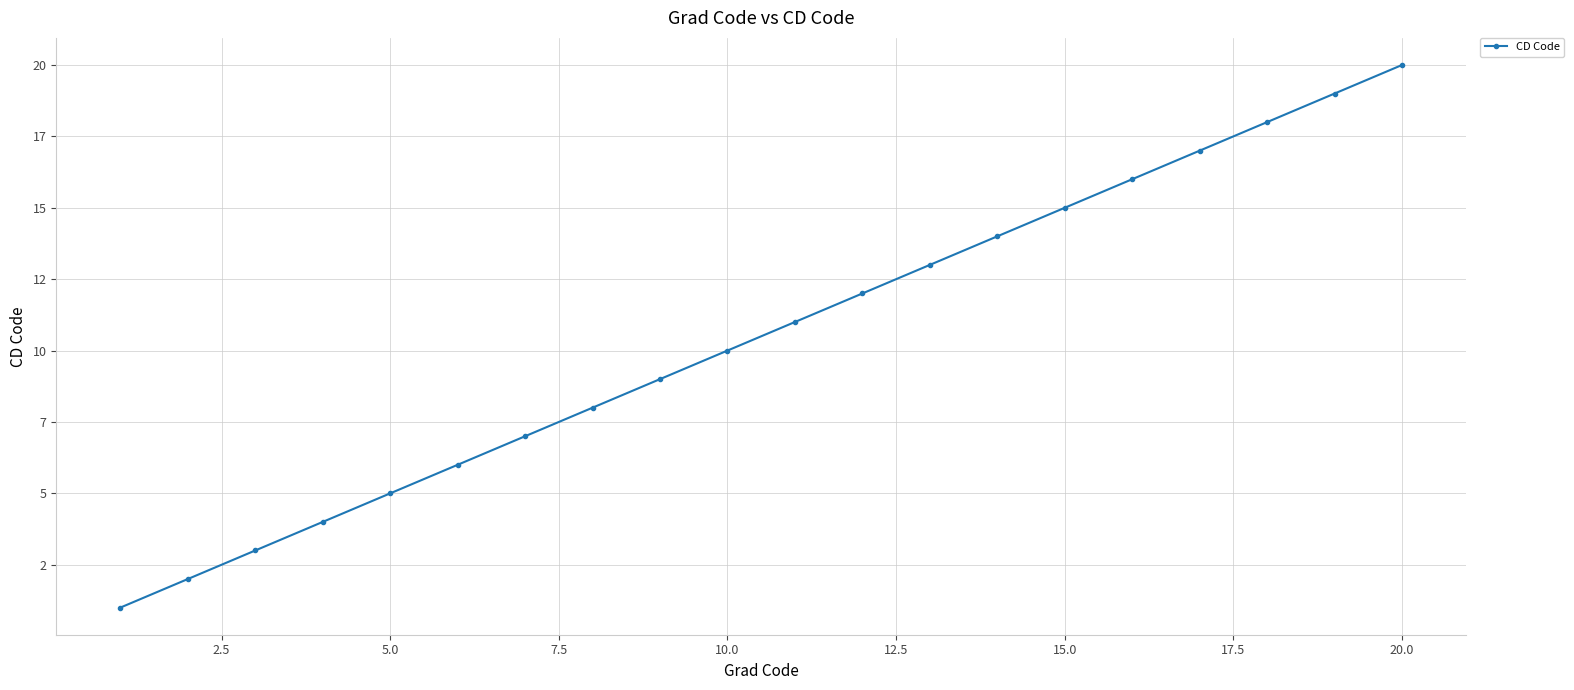

True or false: the data has more than 0 interior local peaks.

False